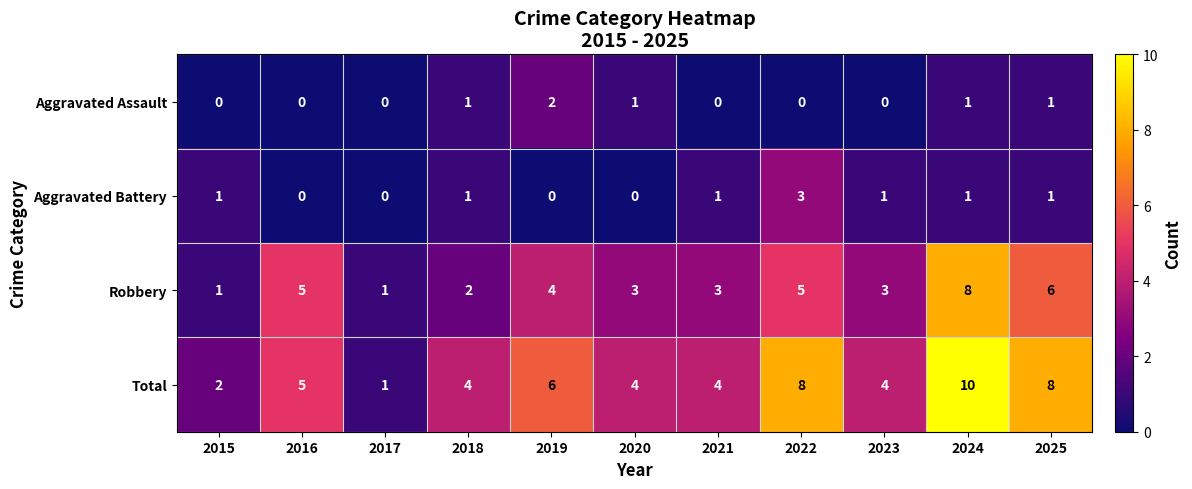

What is the difference between the maximum and minimum values in the Aggravated Battery series?

3